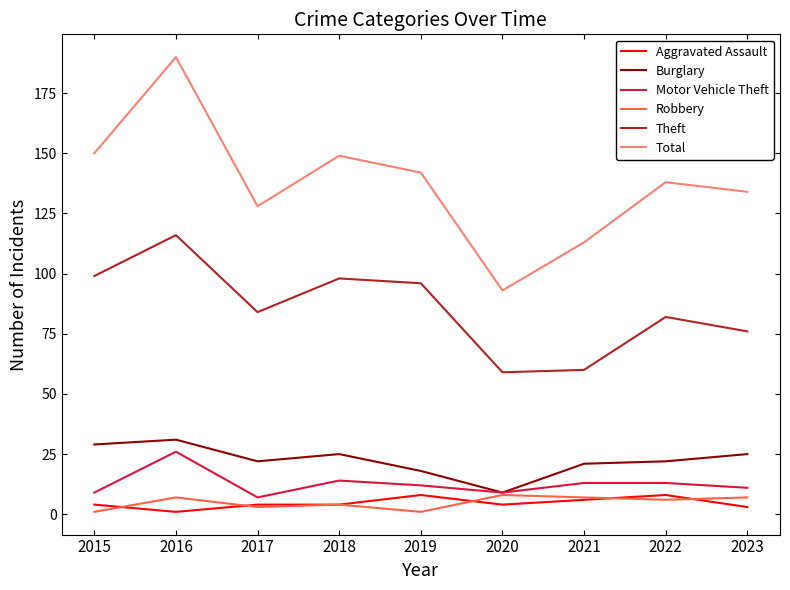

At which category is the sum across all series the highest?

2016